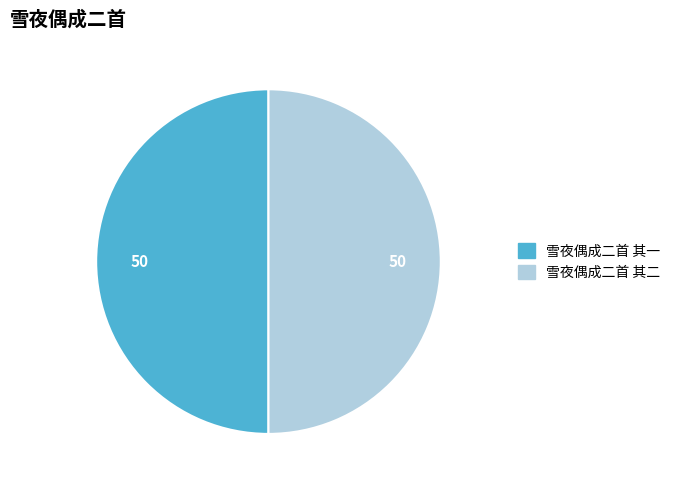

How many segments does this pie chart have?

2